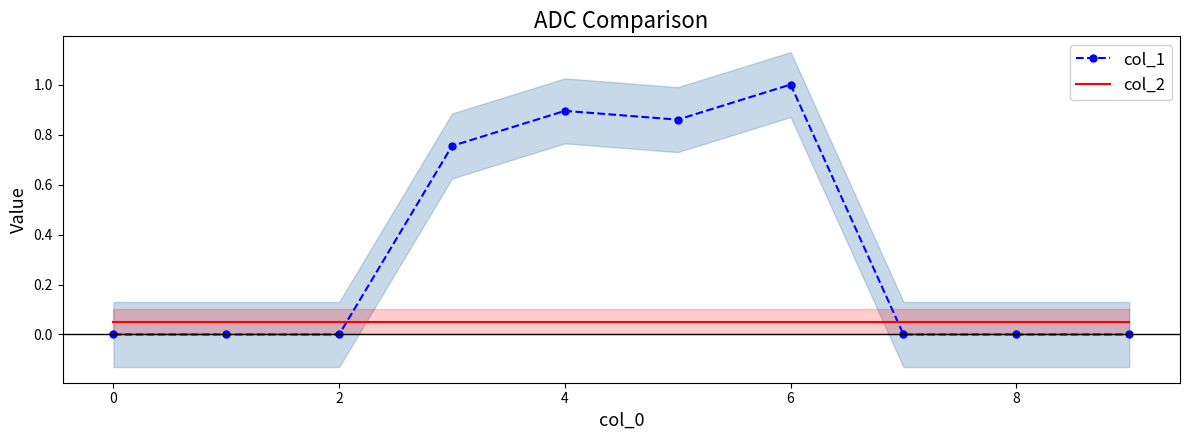

Is it true that col_1 equals 0.0 at 8?

True